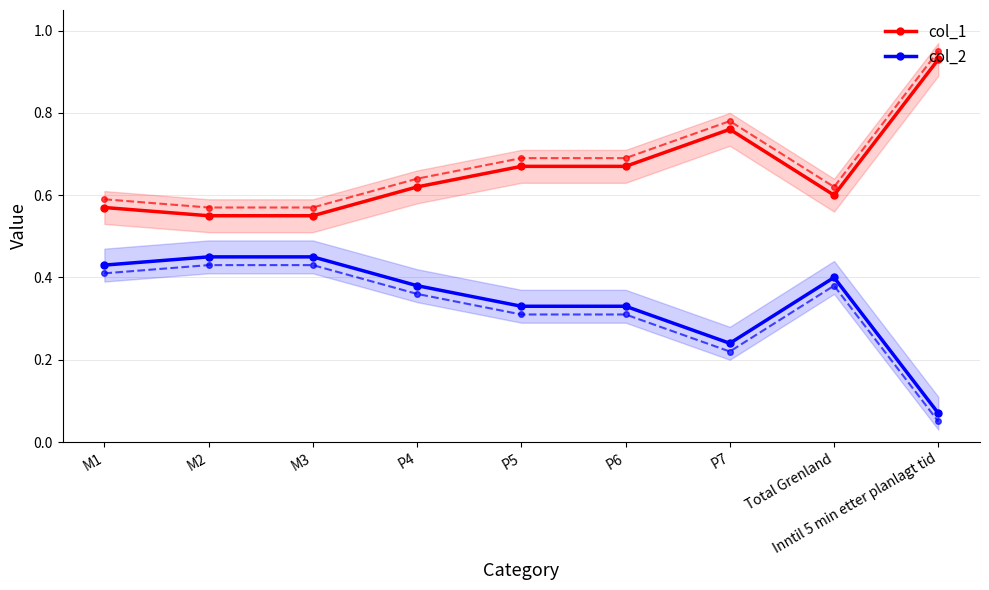

What is the minimum value shown in the chart?

0.1